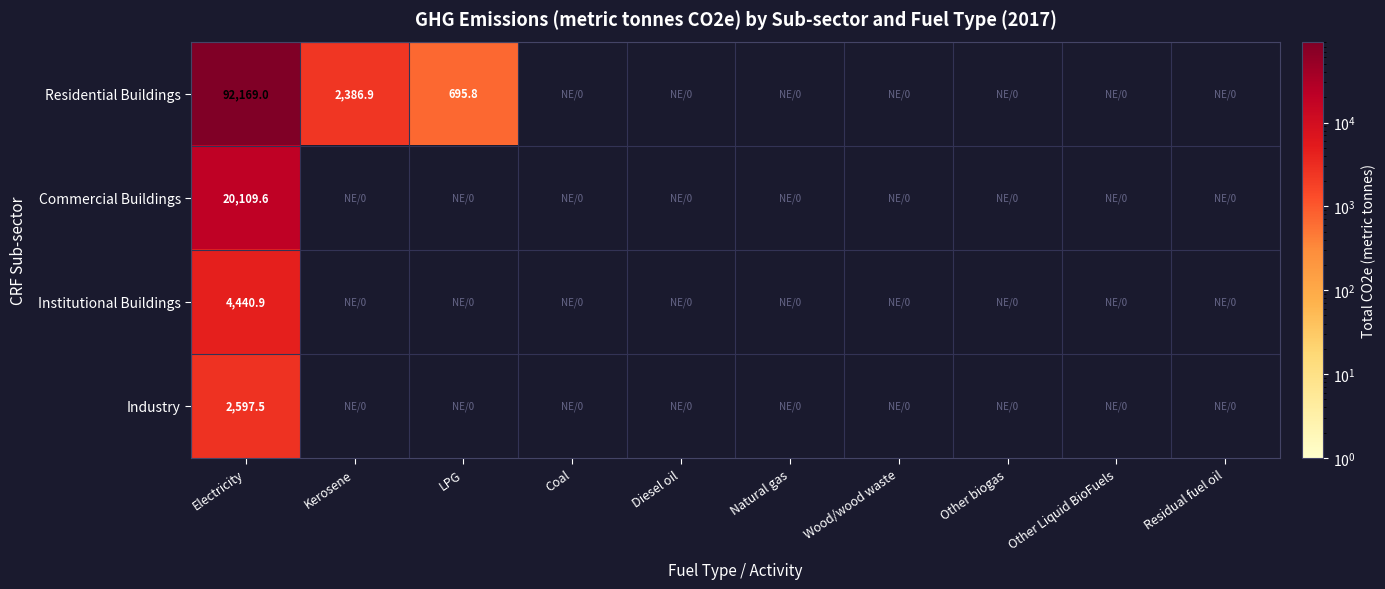

True or false: Residential Buildings has a value of 25063.4 at Electricity.

False